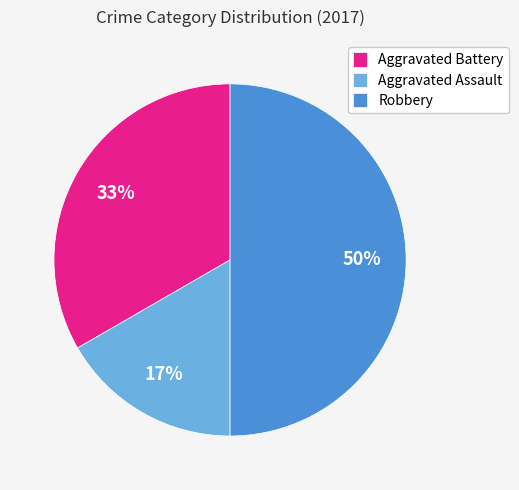

Which category has the smallest portion of the pie?

Aggravated Assault